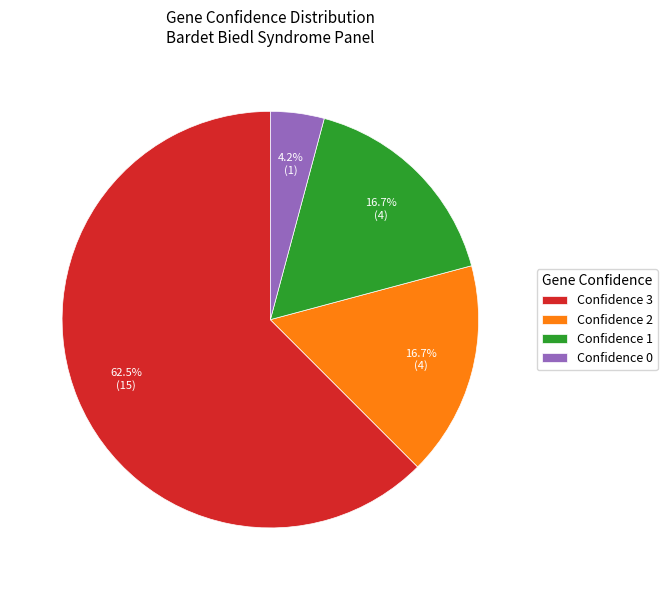

Is Confidence 3 the majority of the pie?

Yes